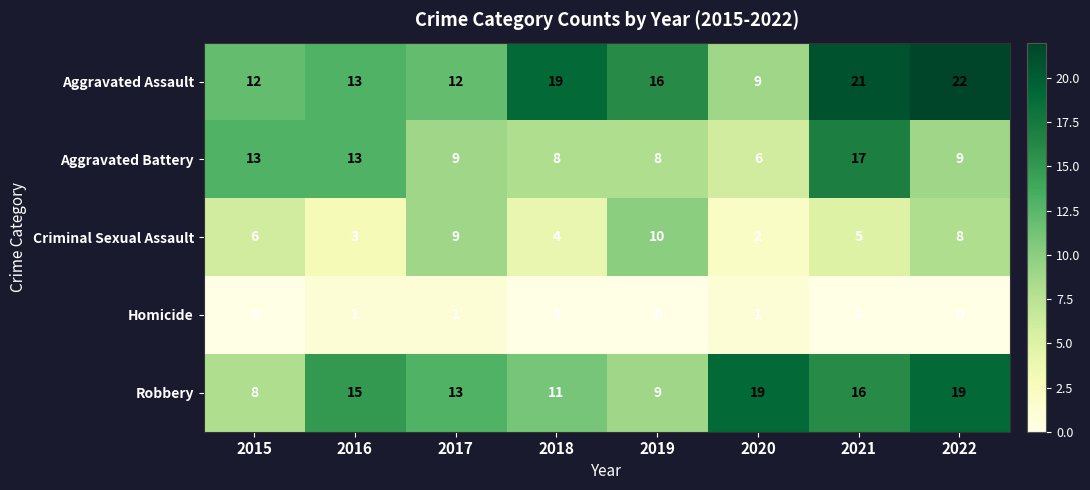

What is the difference between the maximum and minimum values in the Aggravated Assault series?

13